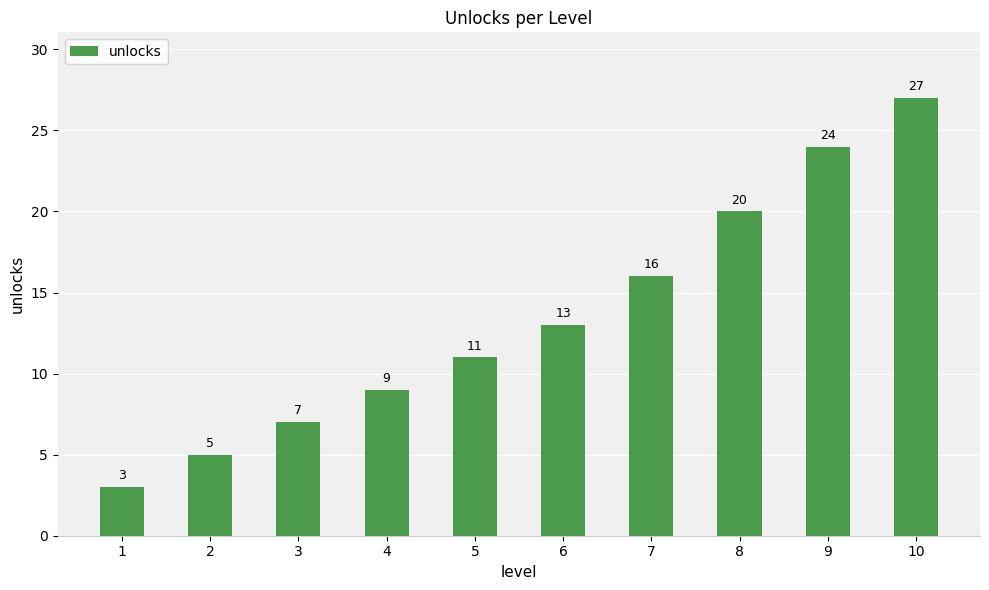

How many bars are there in total?

10